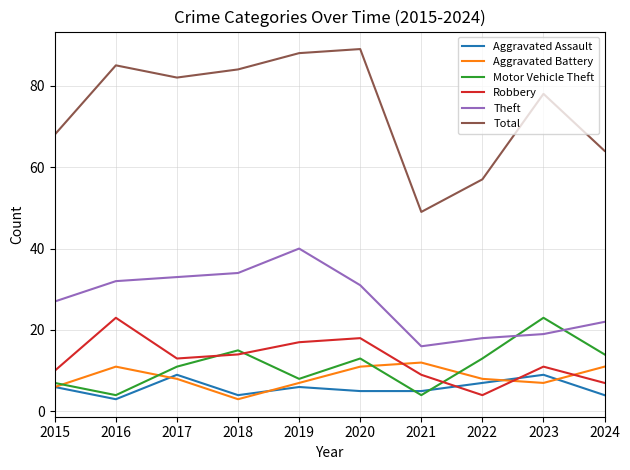

Which series changed the most between 2016 and 2021?

Total